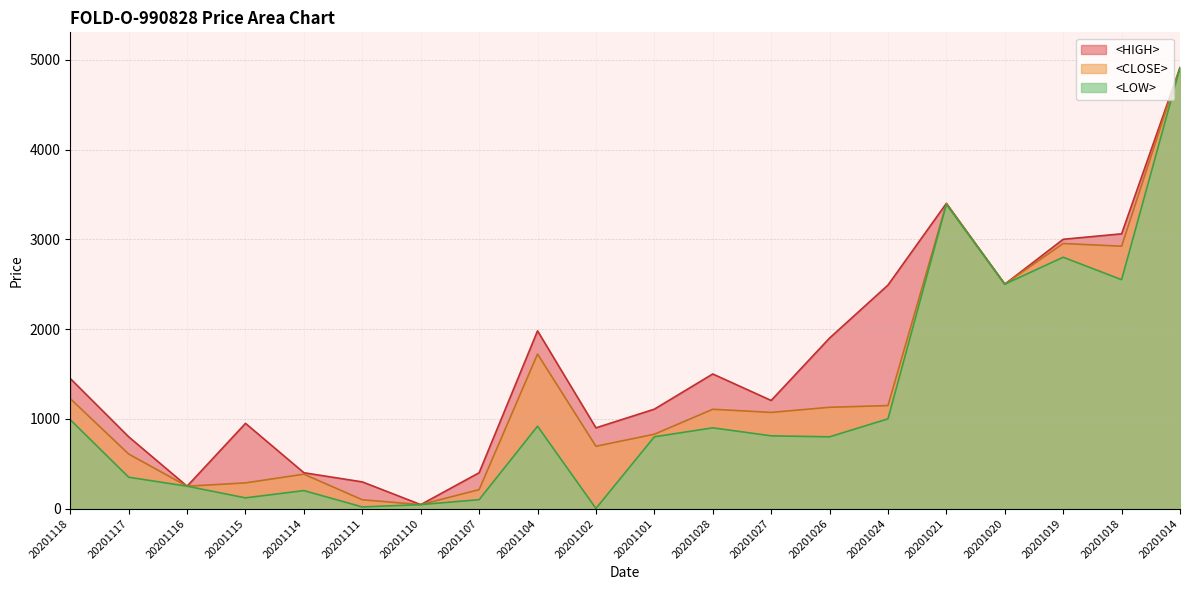

Between 20201110 and 20201111, which is larger?

20201111